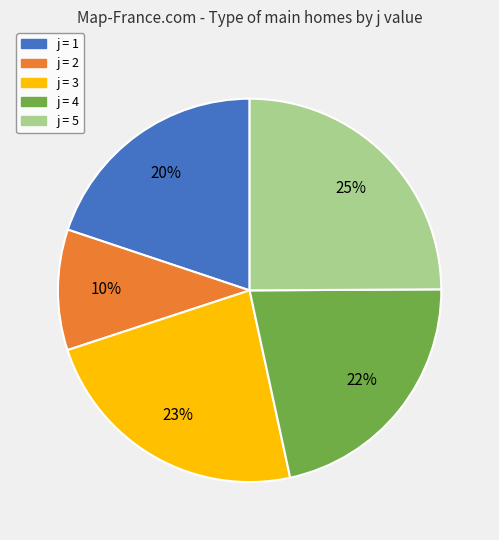

How many segments does this pie chart have?

5